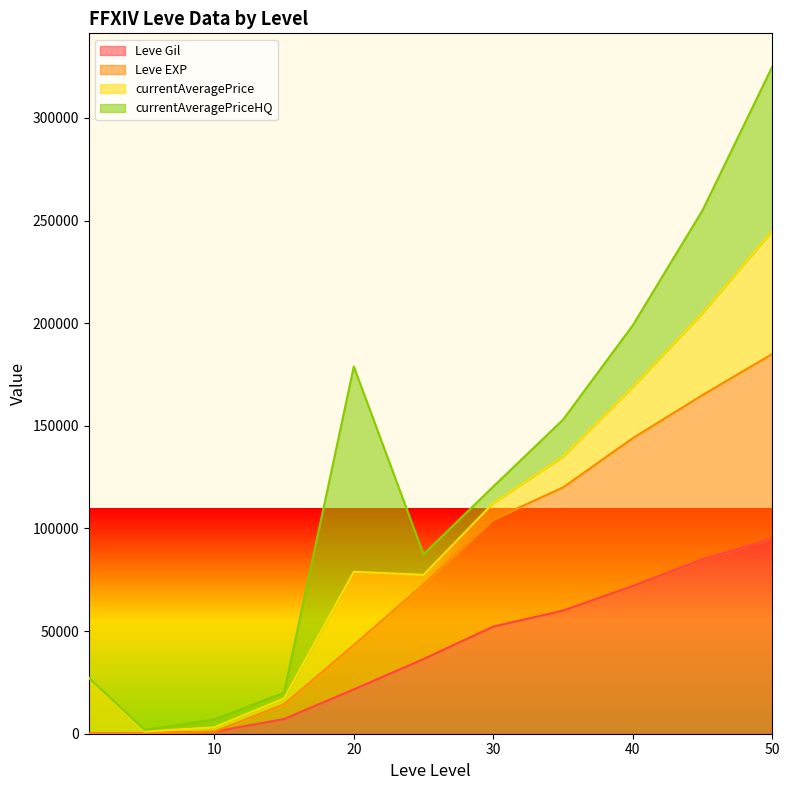

True or false: Leve Gil and Leve EXP intersect in this chart.

False